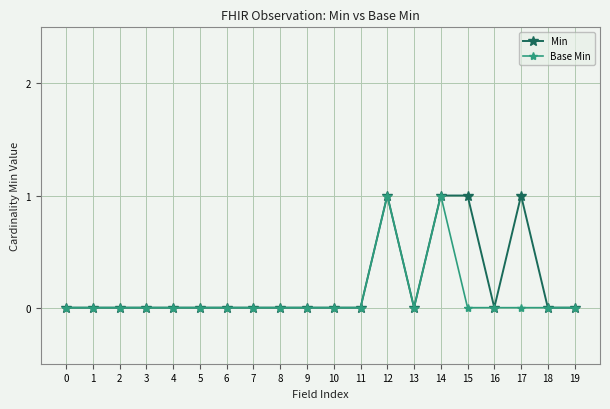

Which series has the largest total across all categories?

Min